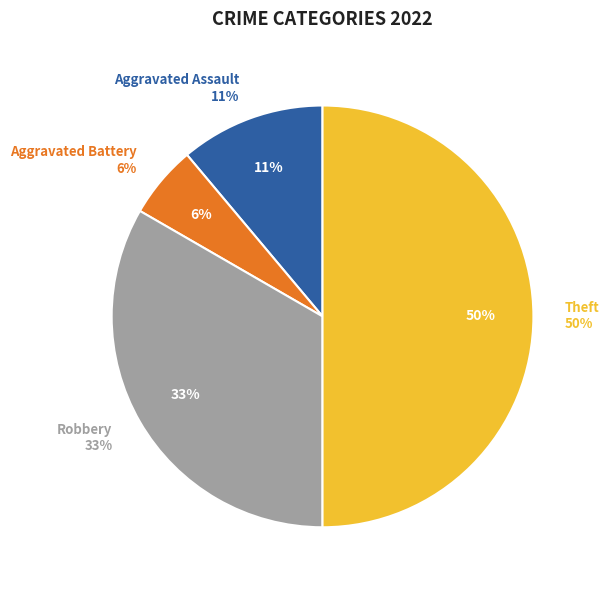

Rank the categories by value from lowest to highest.

Aggravated Battery, Aggravated Assault, Robbery, Theft